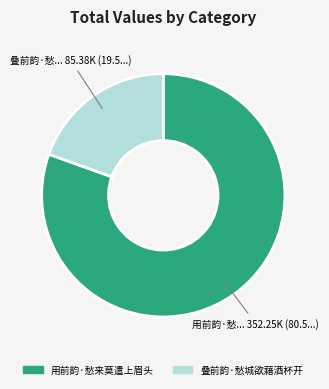

Is there a majority slice in this chart?

Yes